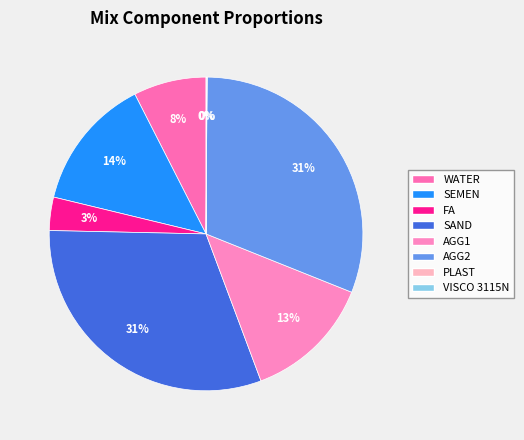

Which slice is the smallest?

PLAST